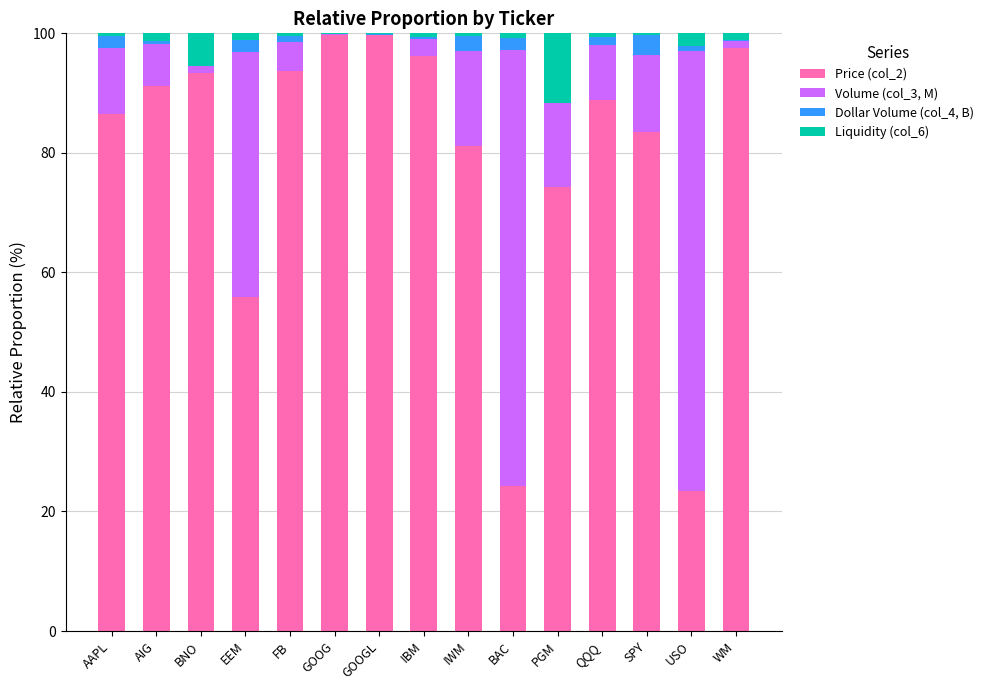

The value of Price (col_2) at AAPL is 86.5. True or false?

True